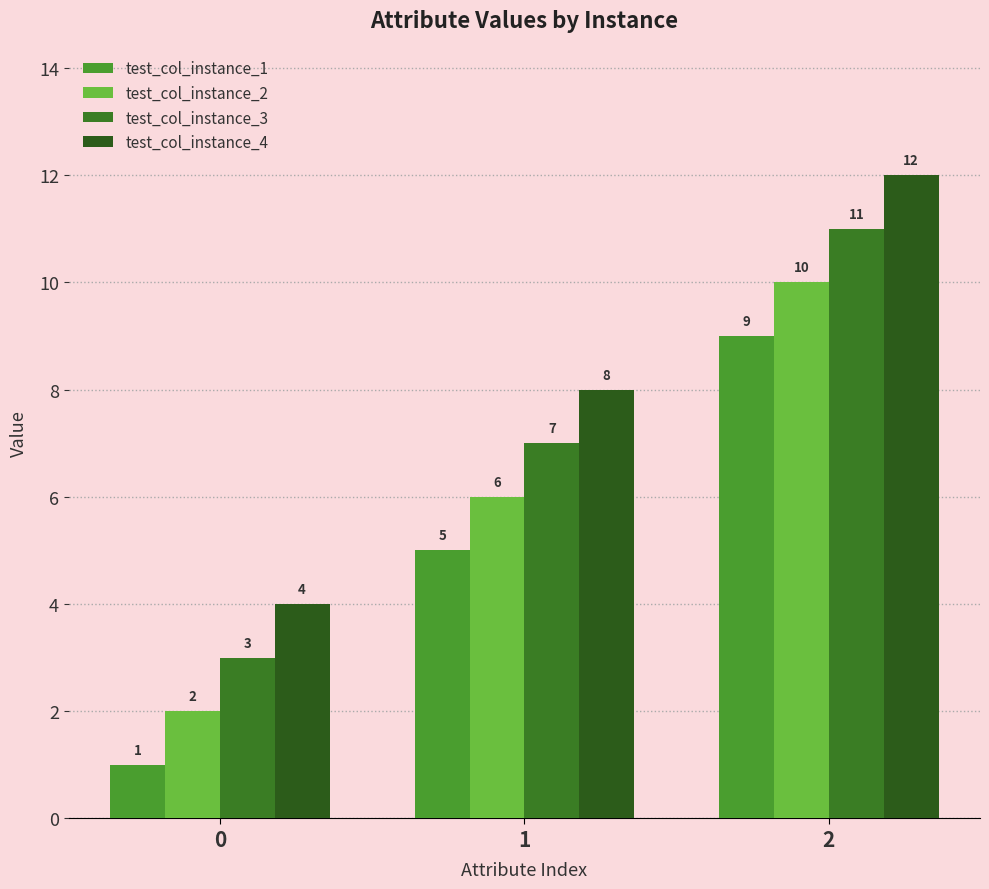

Which series has the widest spread of values?

test_col_instance_1